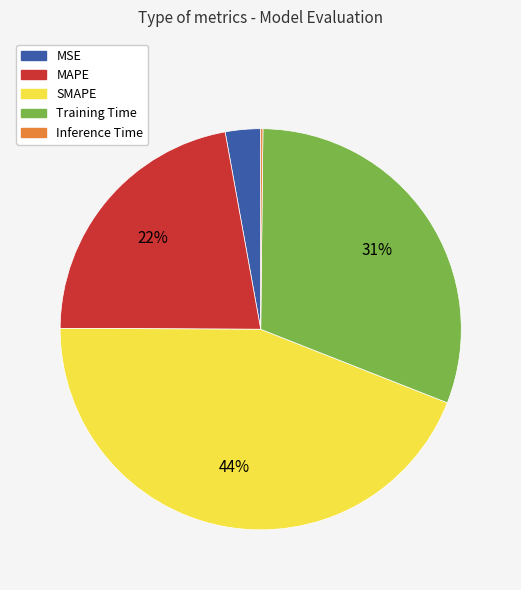

Which slice is the largest?

SMAPE